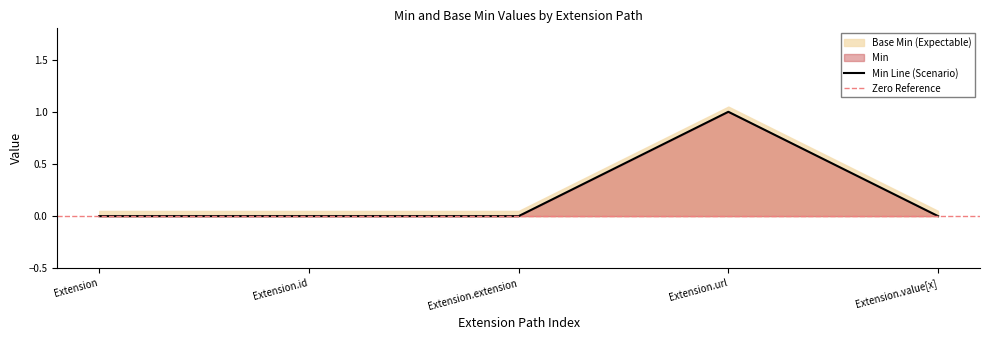

What is the maximum value shown in the chart?

1